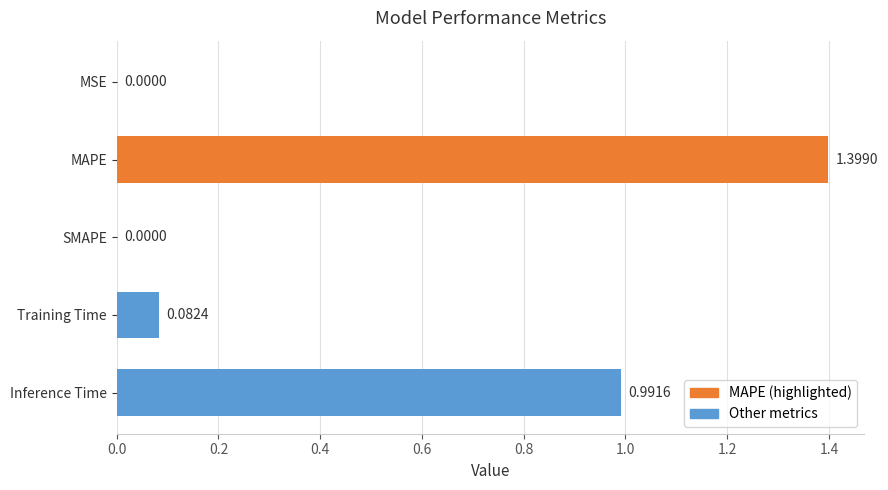

Which has a higher value, Training Time or MAPE?

MAPE